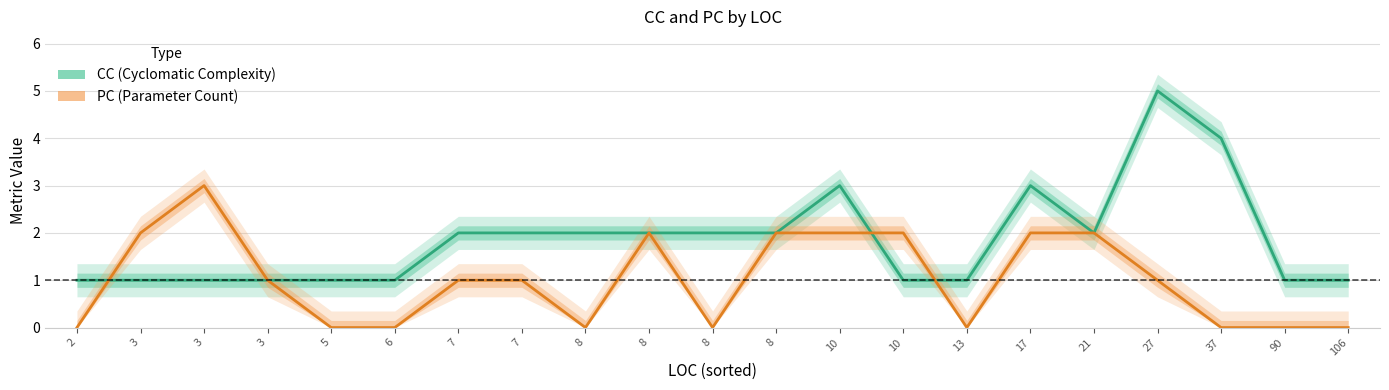

What is the value of the PC (Parameter Count) point at the 13th from the left?

2